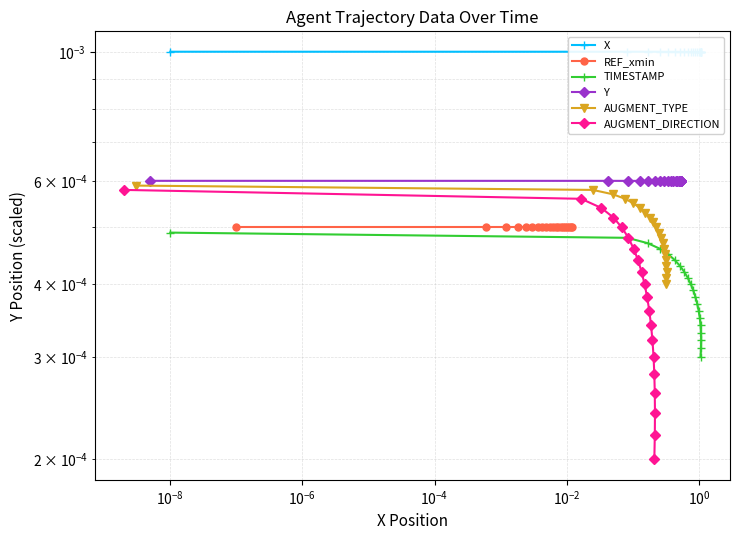

Which series has the largest total across all categories?

X